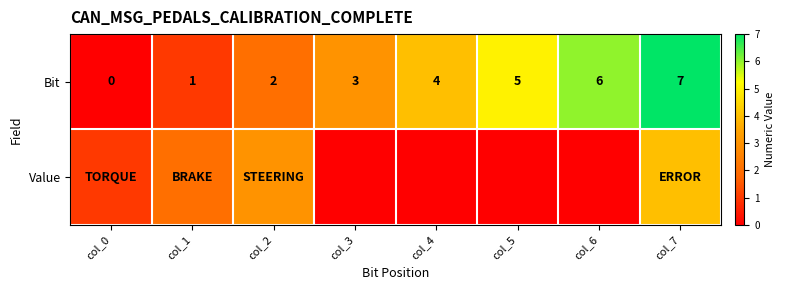

How many Bit values are between 2 and 6?

5